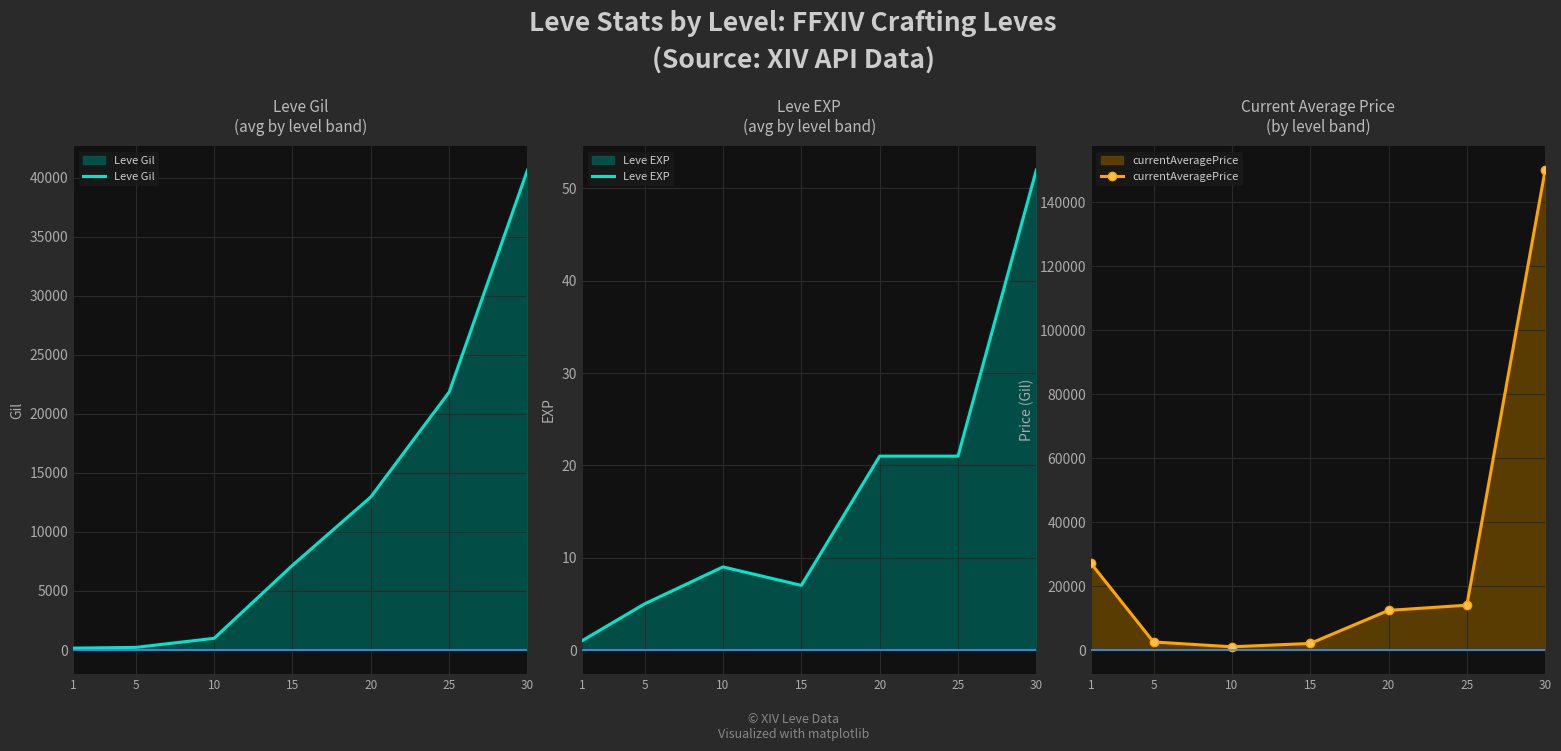

The Leve EXP series shows 5 at 5. True or false?

True